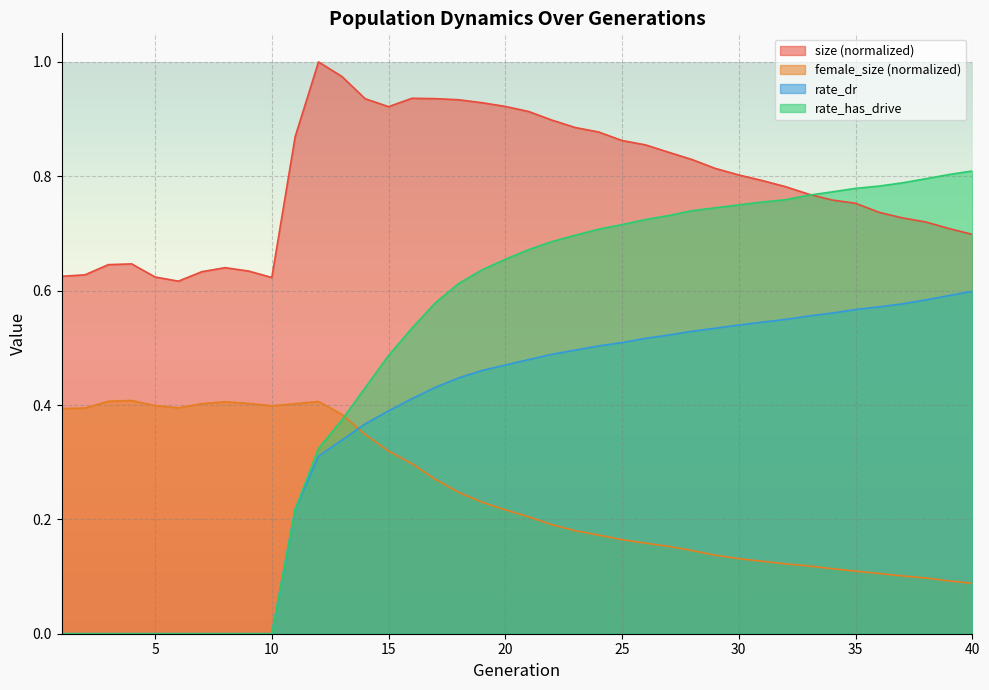

True or false: rate_has_drive has more than 2 points higher than both neighbors.

False